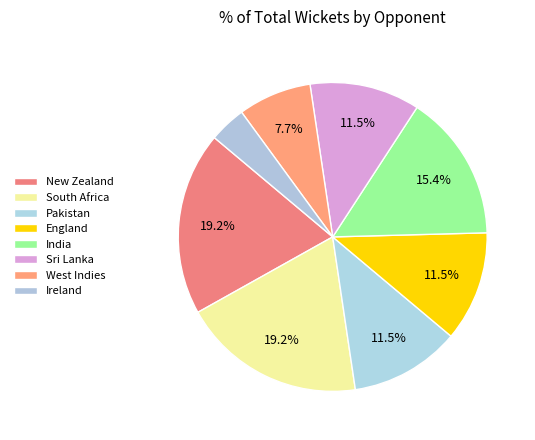

To the nearest percent, what is the average slice percentage?

12%